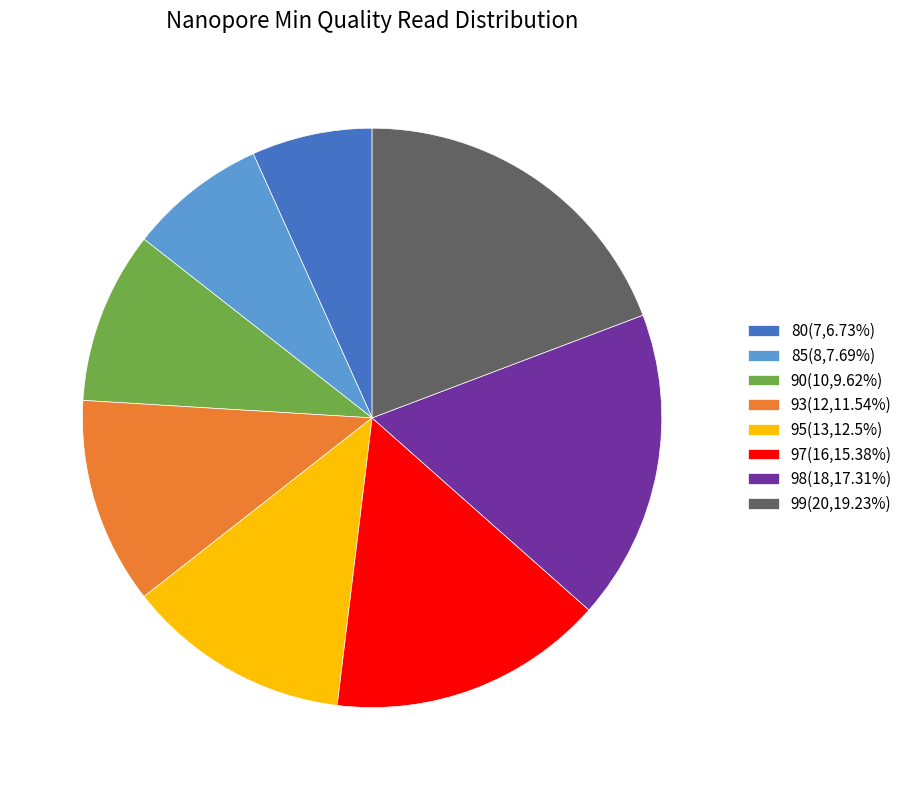

Is there a majority slice in this chart?

No